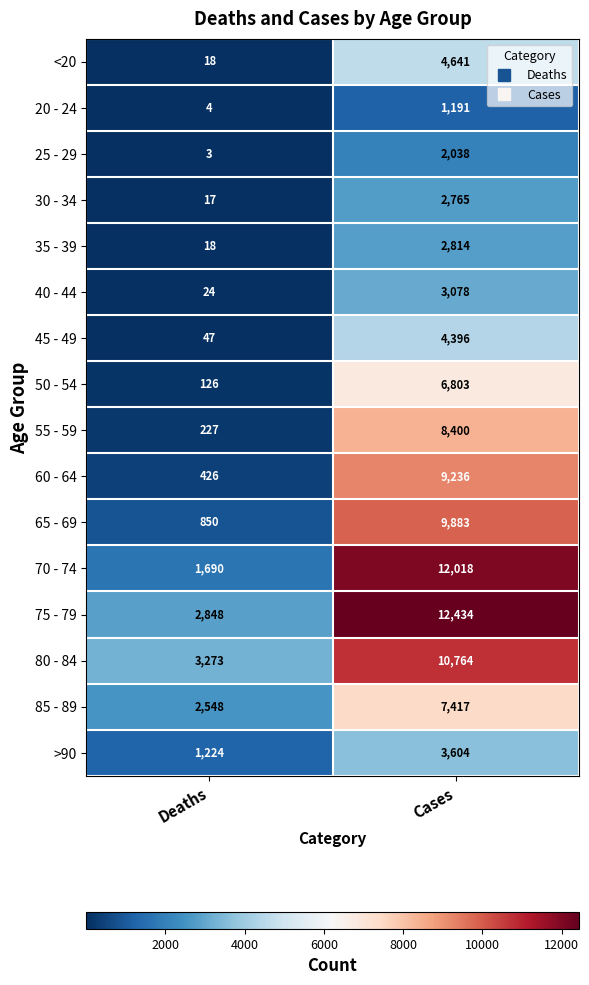

Between Deaths and Cases, which series saw the biggest shift?

70 - 74